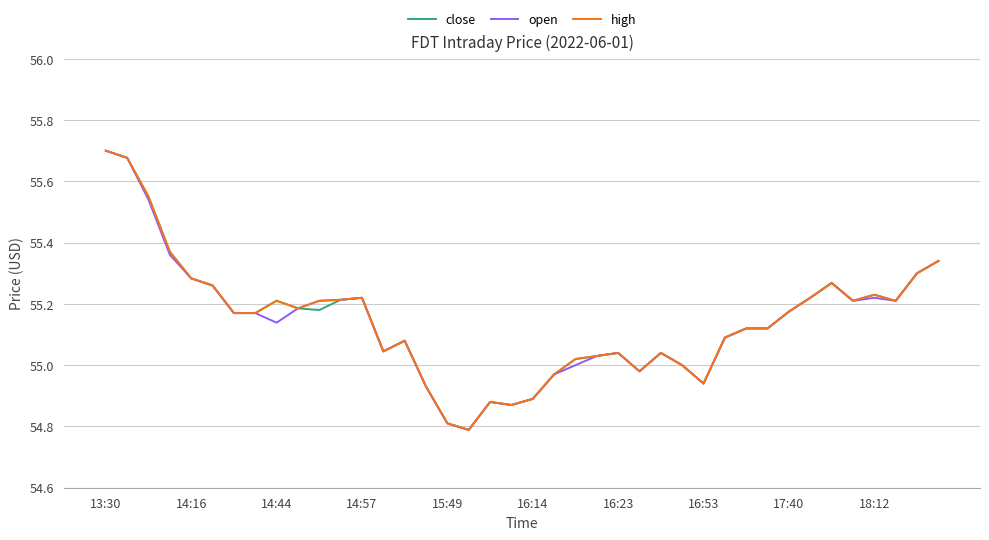

True or false: open and close intersect in this chart.

False